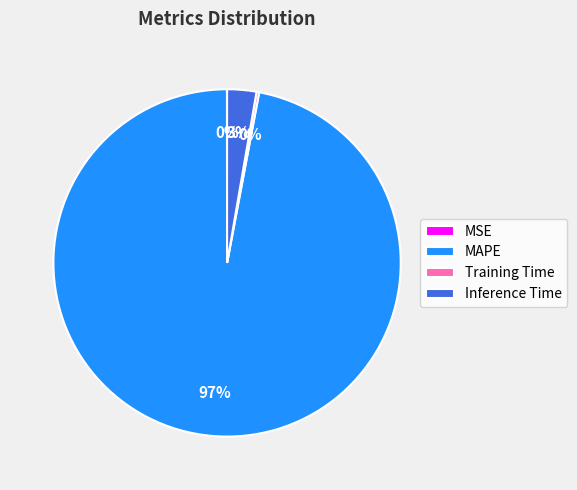

To the nearest percent, what is the average slice percentage?

25%